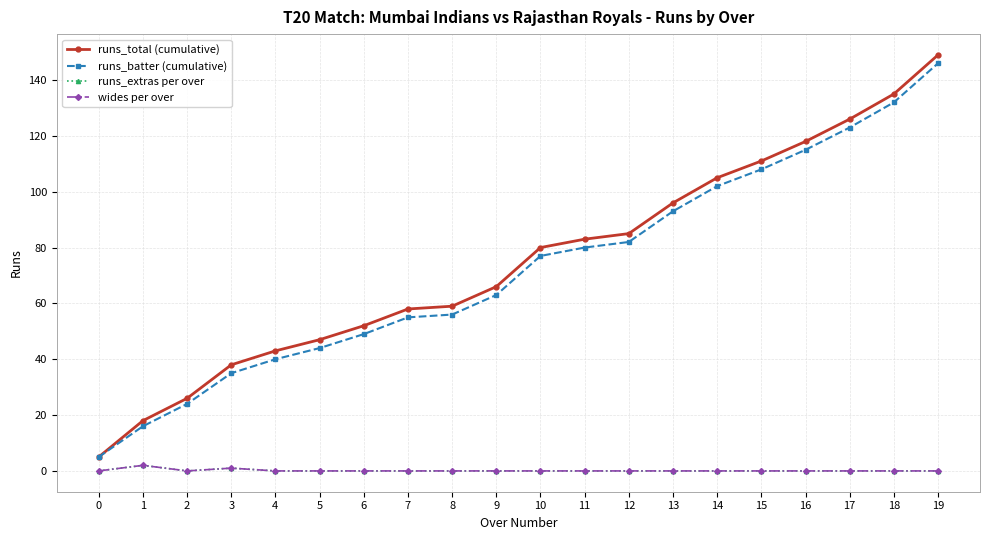

Where is runs_batter (cumulative) nearest to the value 75?

10